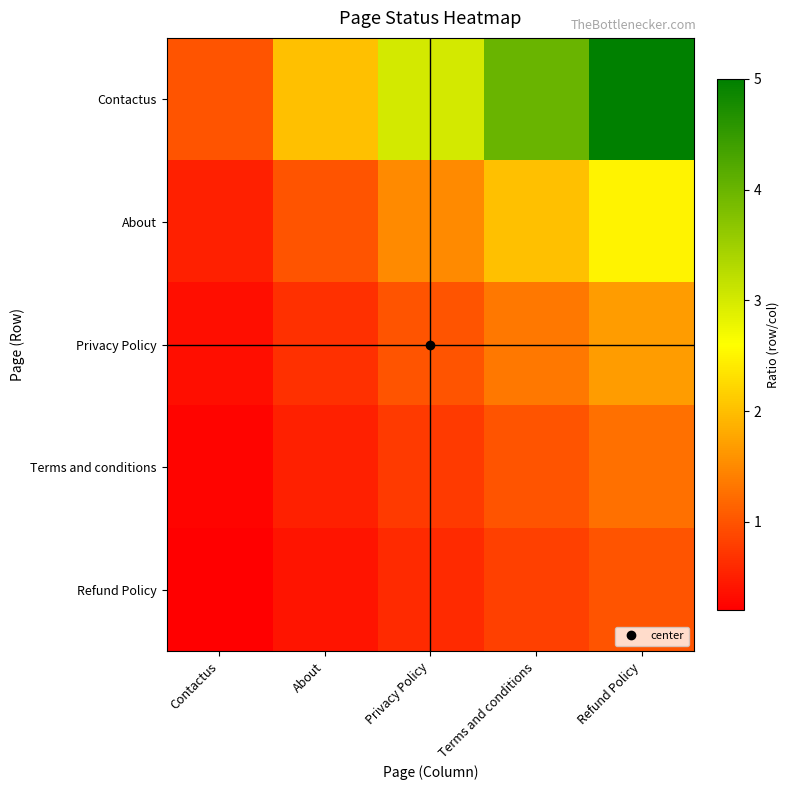

Which label corresponds to the smallest value in the chart?

Contactus